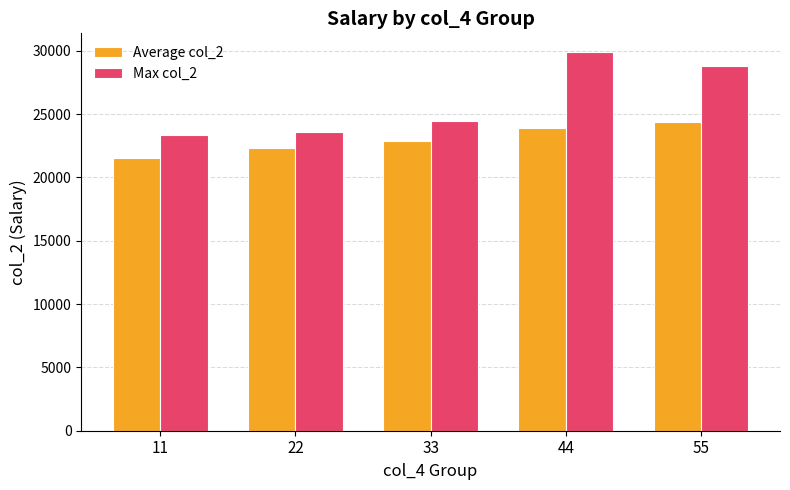

How many bars are there in each group?

2